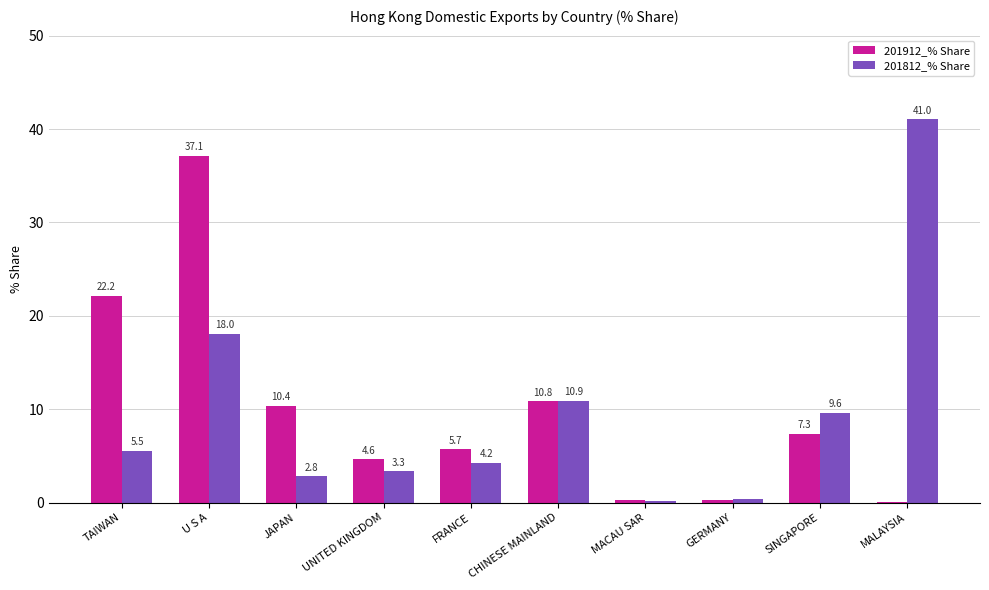

Which series has the widest spread of values?

201812_% Share